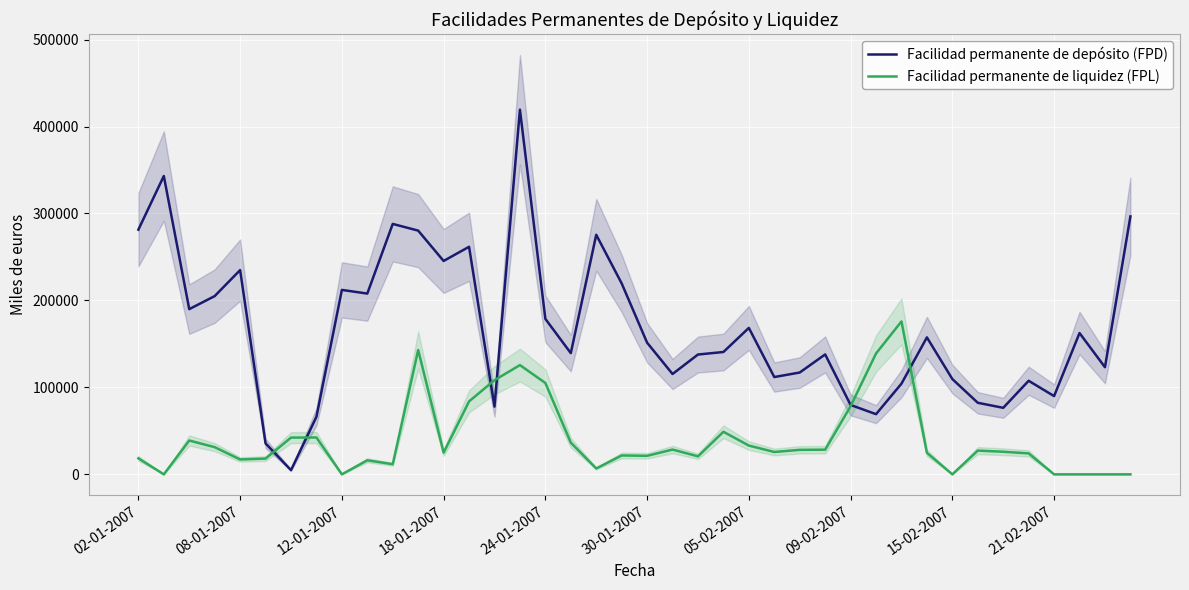

Which series ends up on top after the final intersection of Facilidad permanente de liquidez (FPL) and Facilidad permanente de depósito (FPD)?

Facilidad permanente de depósito (FPD)